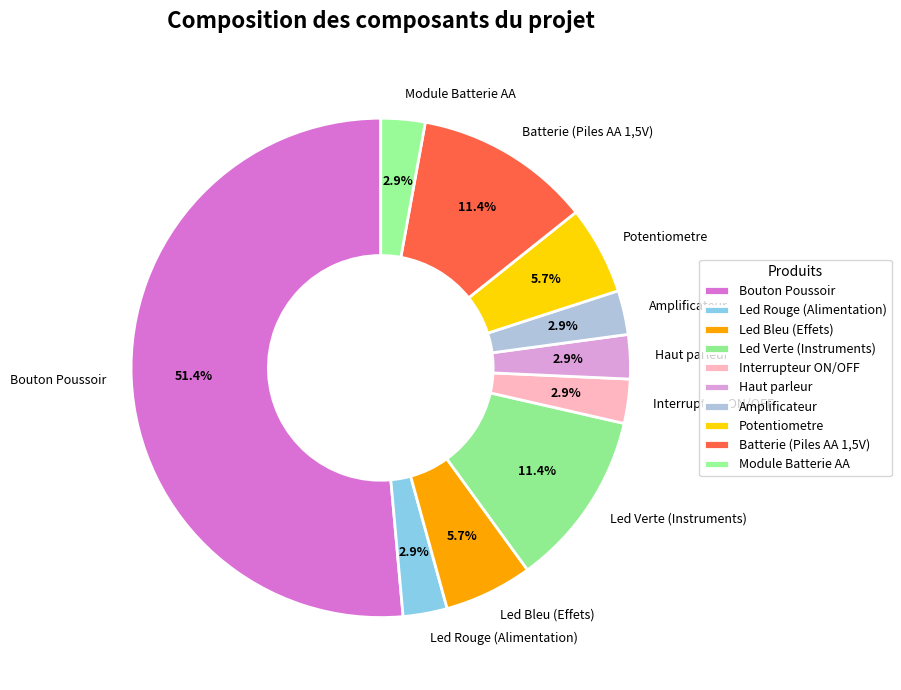

Which category accounts for the majority?

Bouton Poussoir